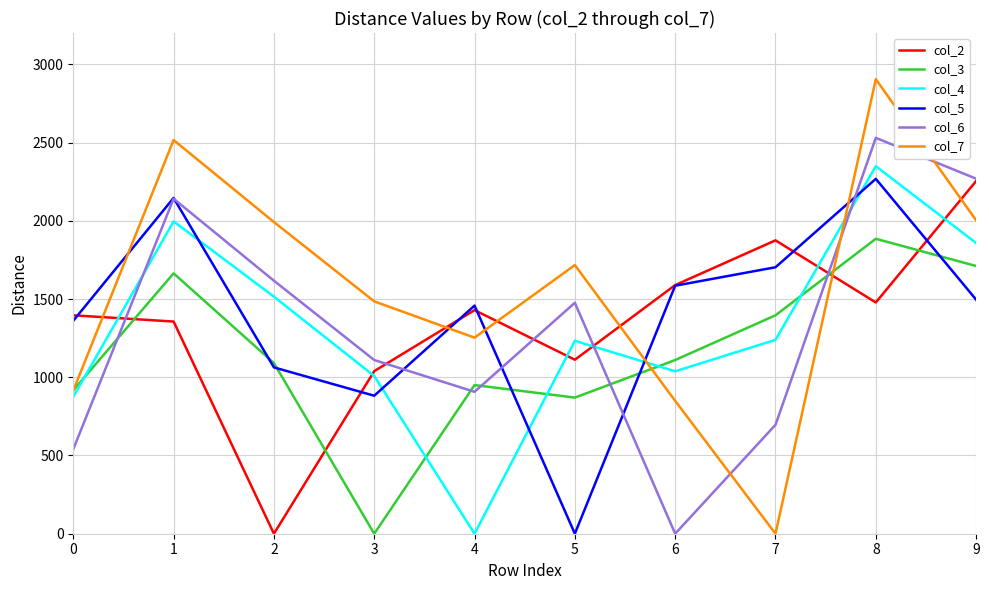

What is the greatest value displayed?

2905